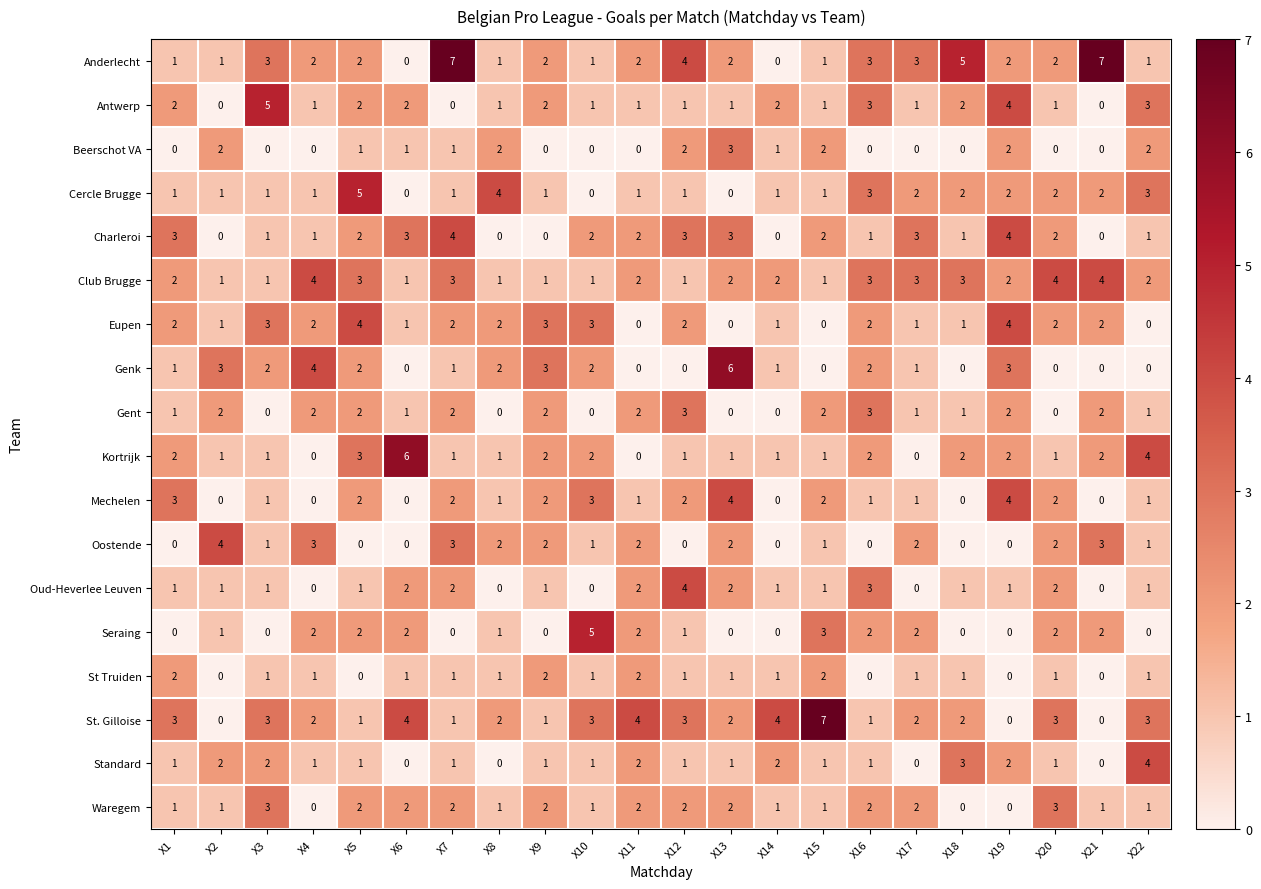

What is the difference between the maximum and minimum values in the Standard series?

4